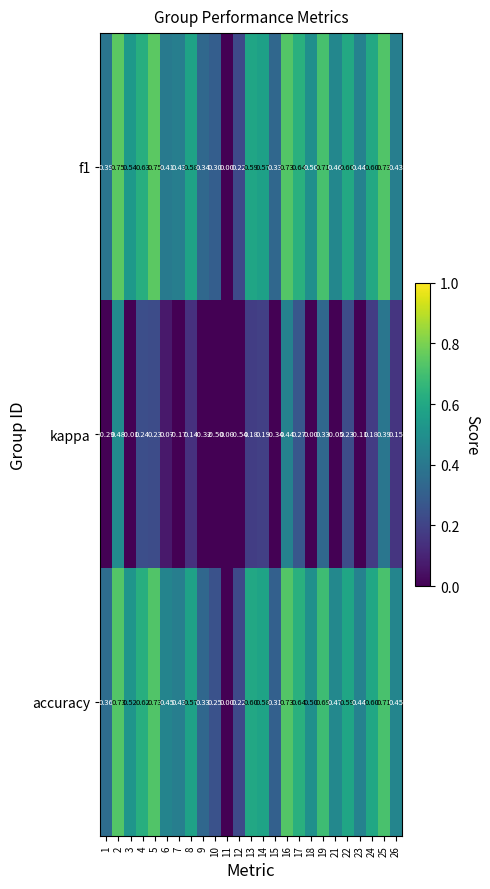

Is the value of accuracy at 3 greater than the value of kappa at 12?

Yes